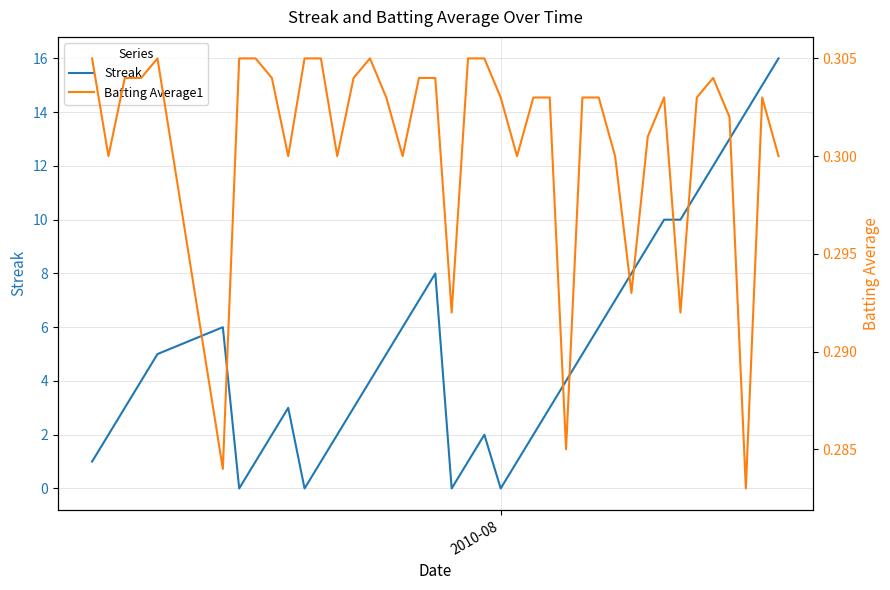

What is the maximum value for Streak?

16